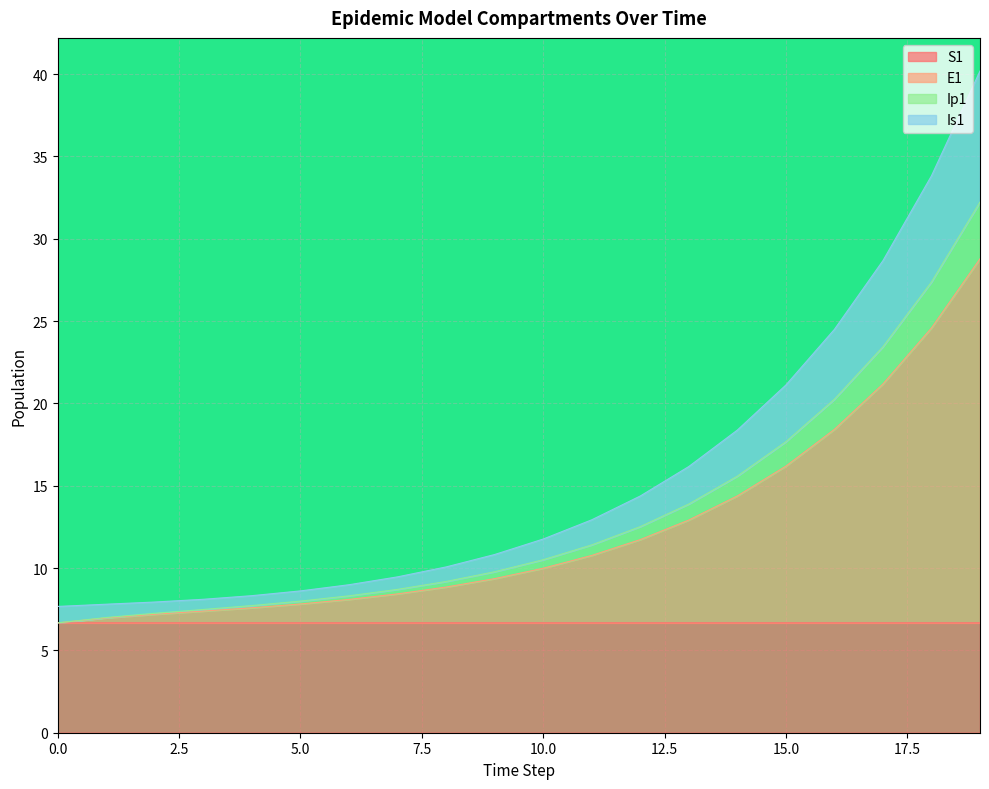

What is the lowest value of the S1 series?

6.7